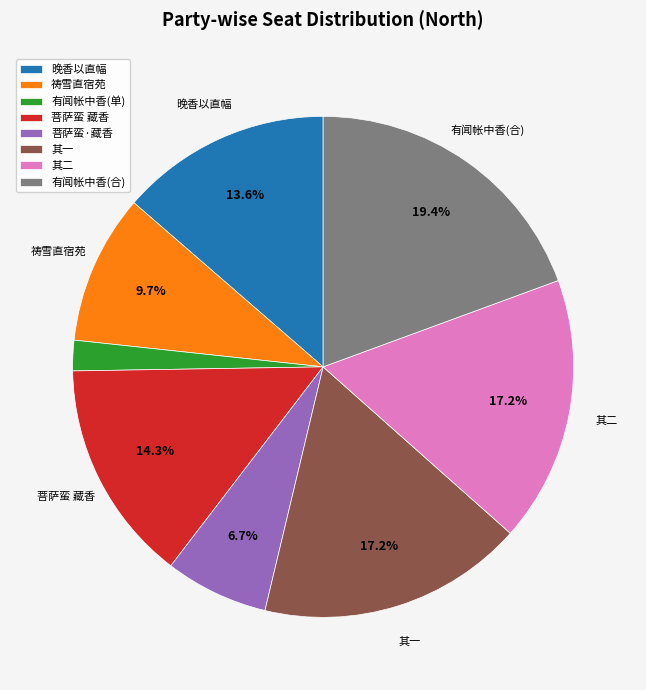

Does 菩萨蛮·藏香 represent more than half of the total?

No